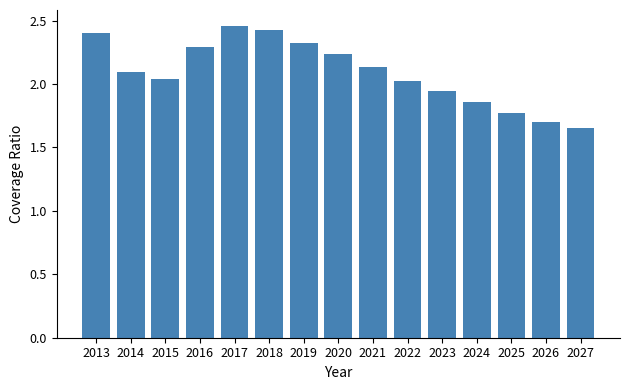

What is the sum of the values at 2018 and 2022?

4.4